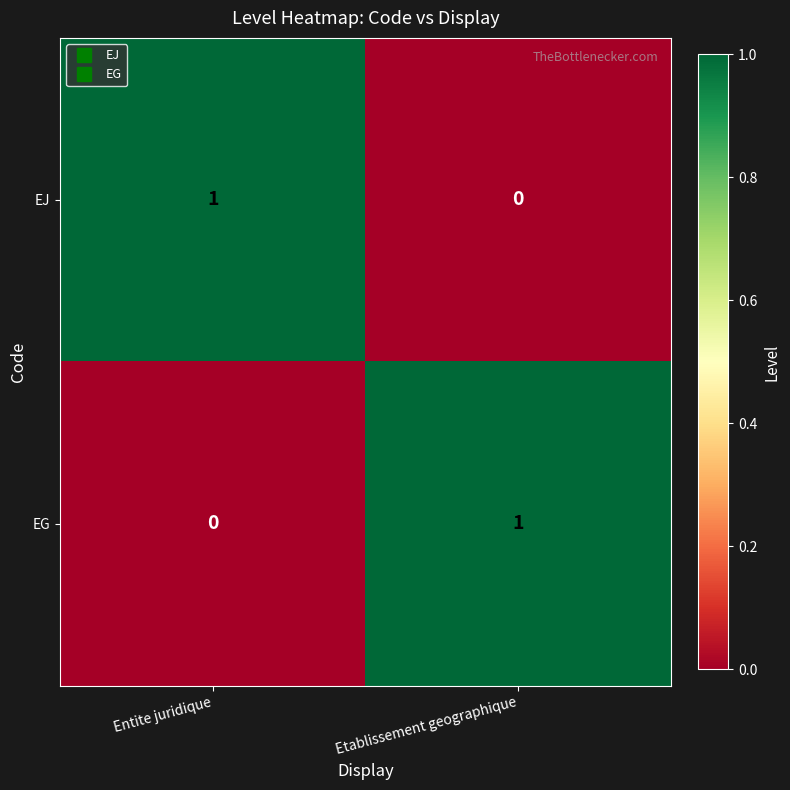

The EJ series shows 0 at Etablissement geographique. True or false?

True